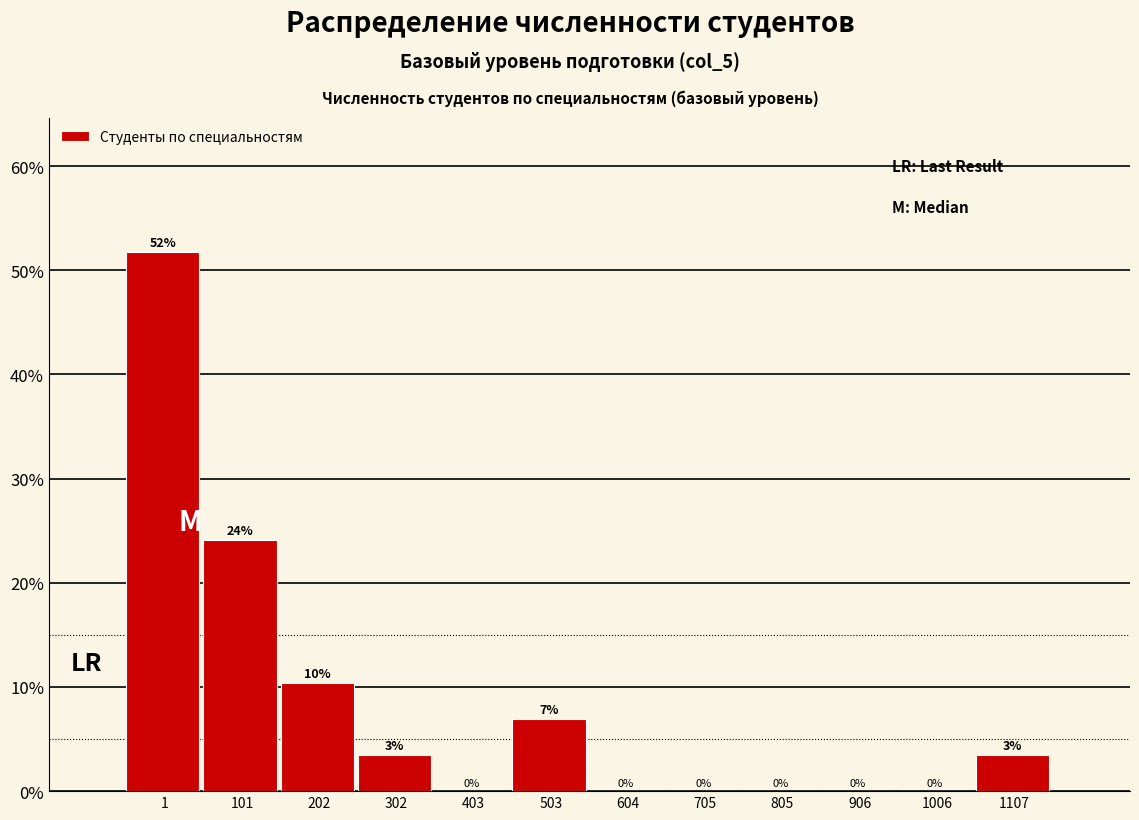

At which label is the value closest to 25?

101